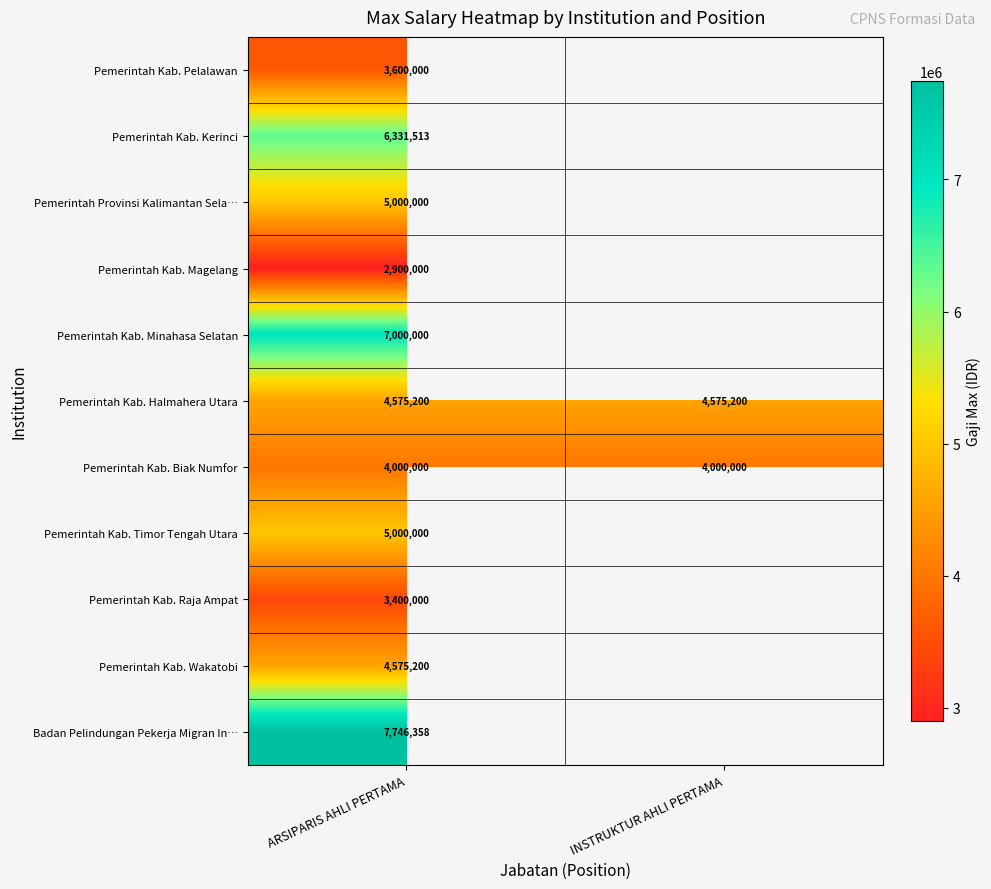

True or false: Pemerintah Kab. Wakatobi has a value of 1474805.3 at ARSIPARIS AHLI PERTAMA.

False